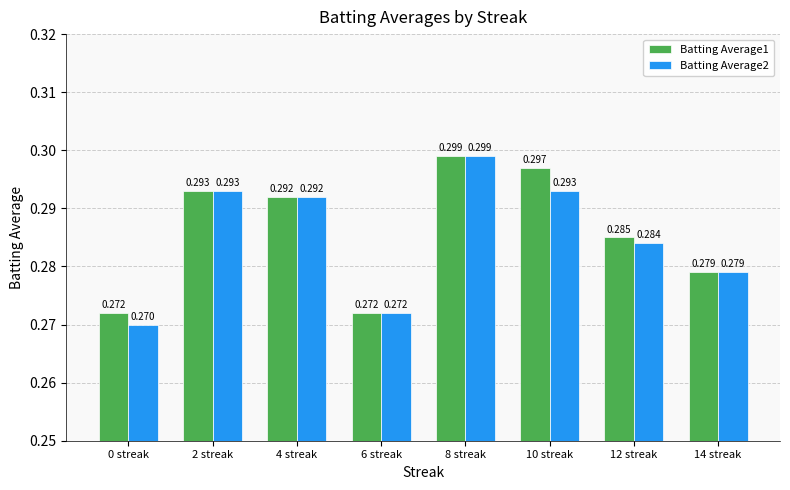

The value of Batting Average2 at 6 streak is 0.3. True or false?

True